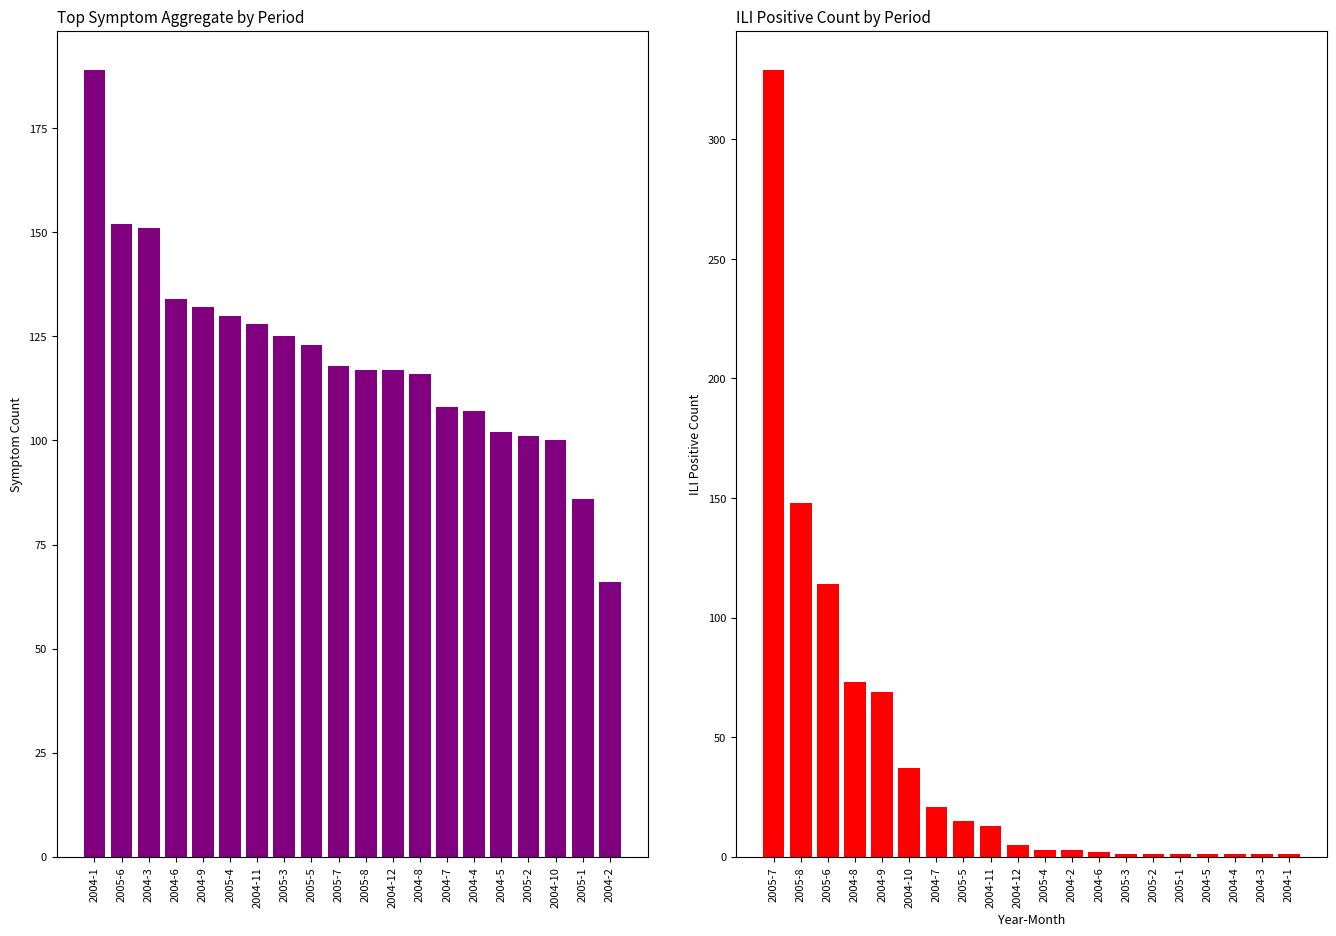

Which series has the largest range (max minus min)?

ILI Positive Count